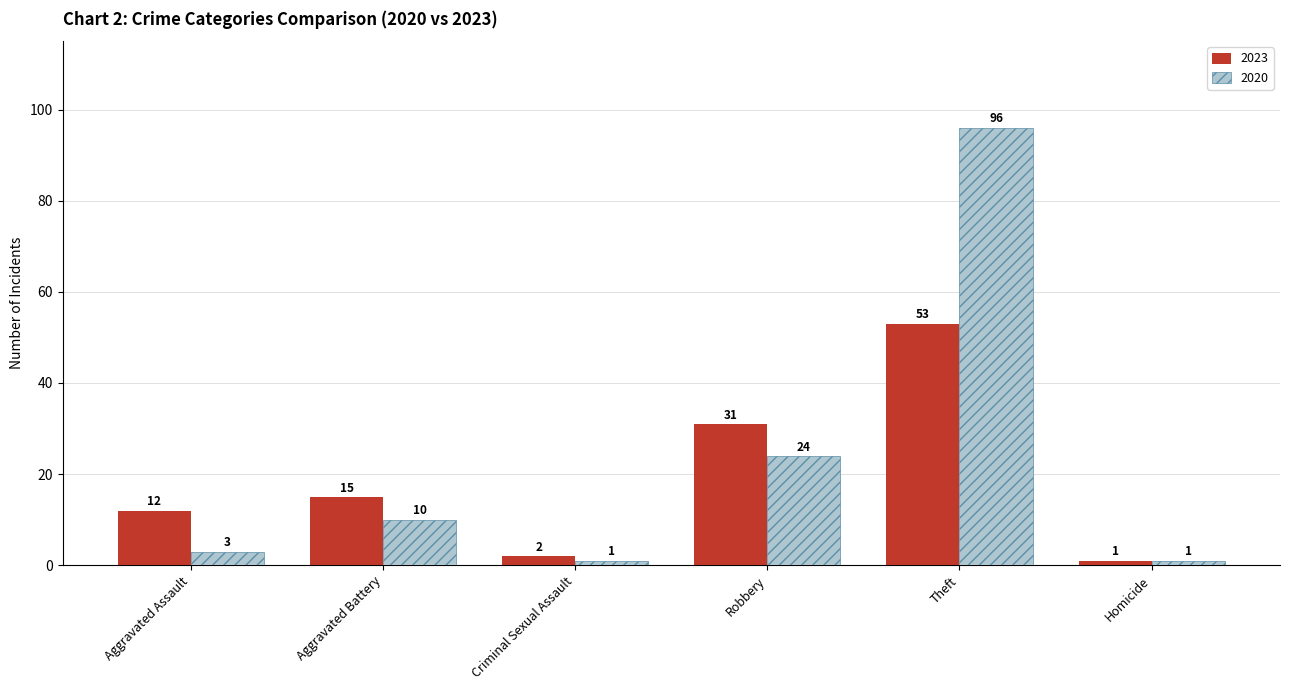

How many series are shown in this chart?

2